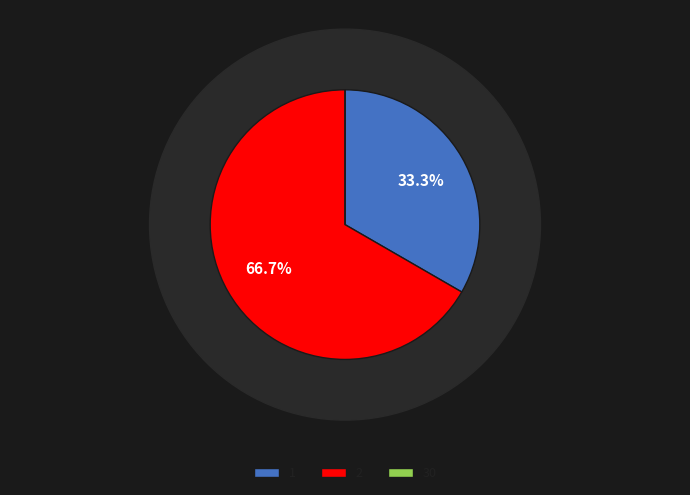

Which category has the smallest portion of the pie?

30